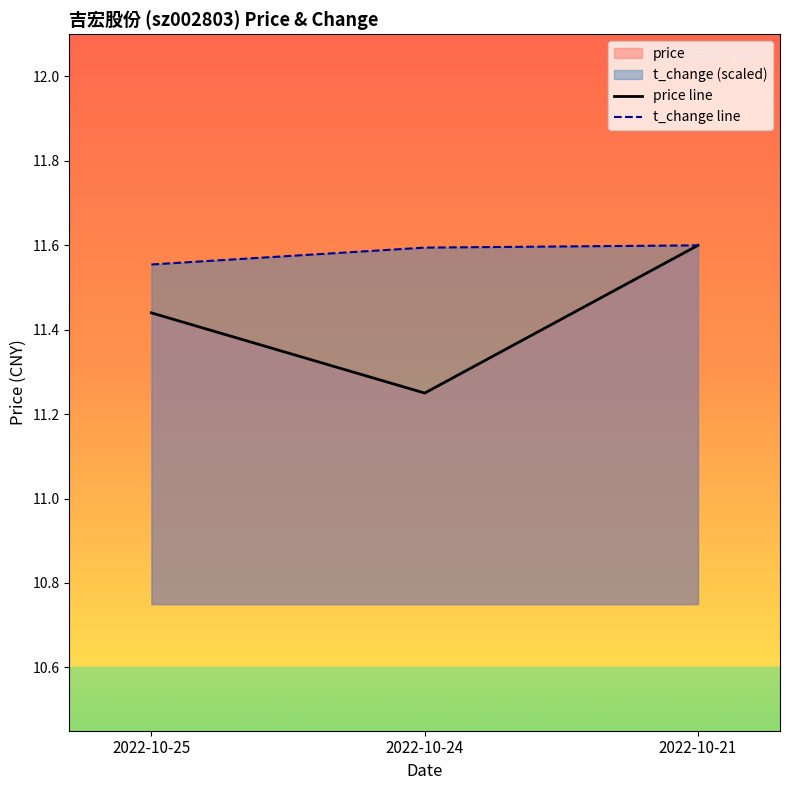

Reading left to right, list all the values displayed in this chart.

price line: 2022-10-25=11.4	2022-10-24=11.2	2022-10-21=11.6
t_change line: 2022-10-25=11.6	2022-10-24=11.6	2022-10-21=11.6